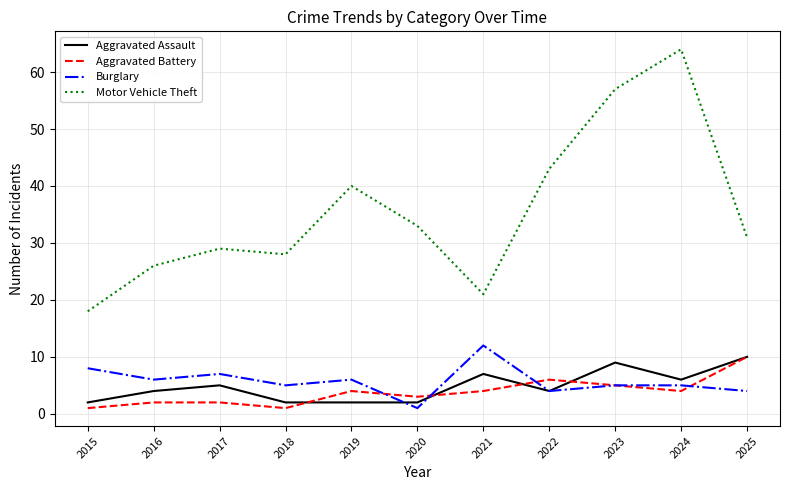

True or false: Burglary and Motor Vehicle Theft intersect in this chart.

False